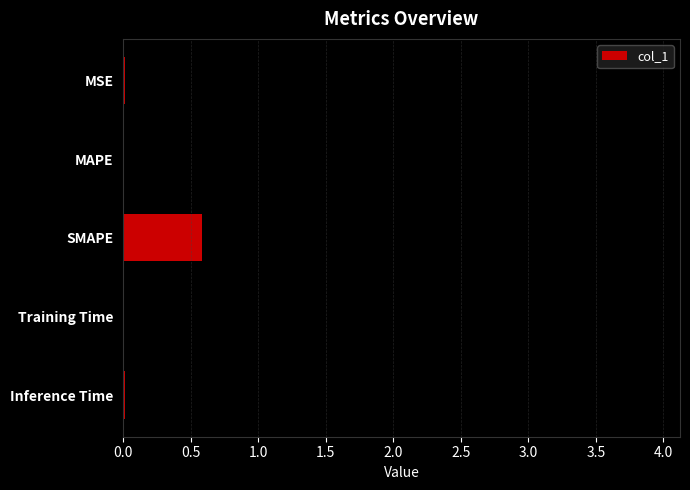

What is the value of the 4th bar from the top?

3.9